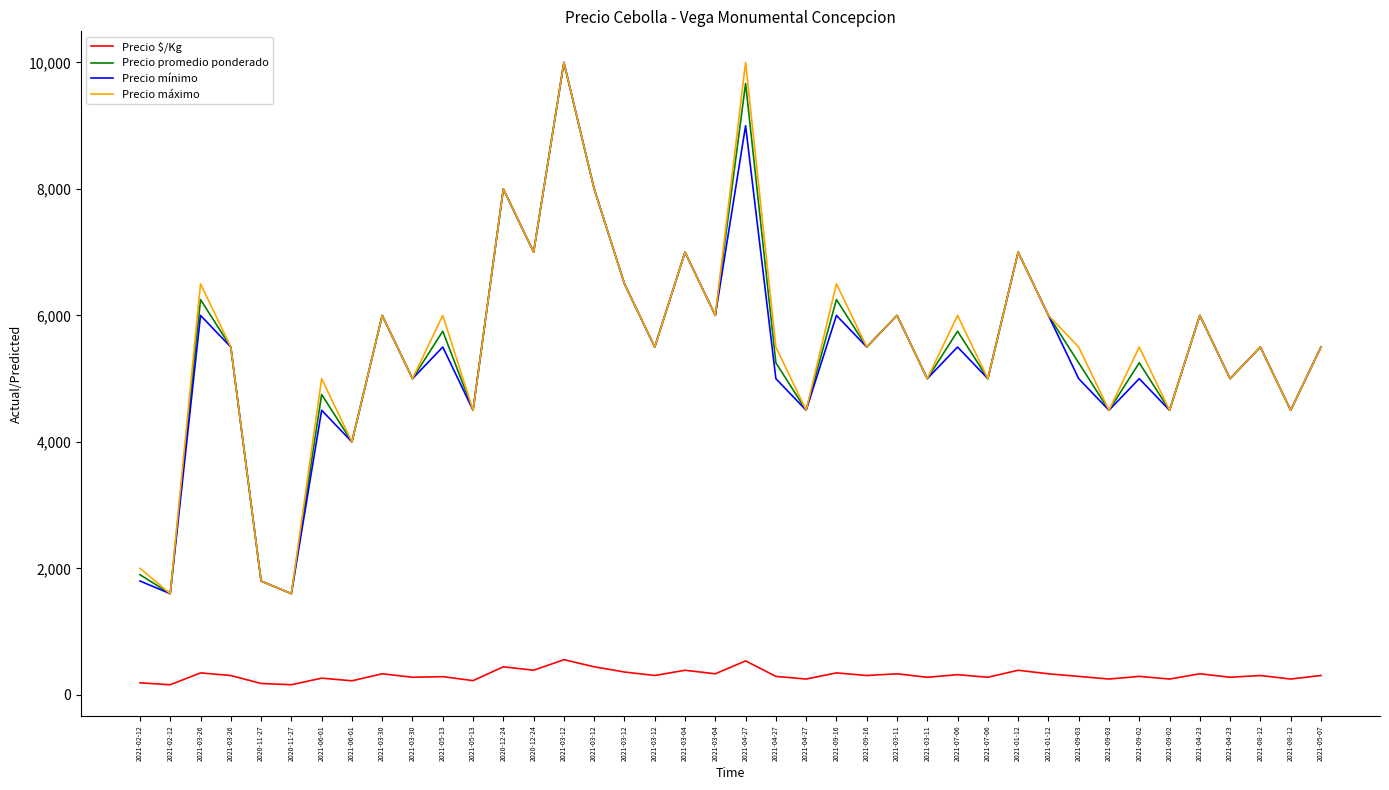

Does the chart display data point markers on the line(s)?

No